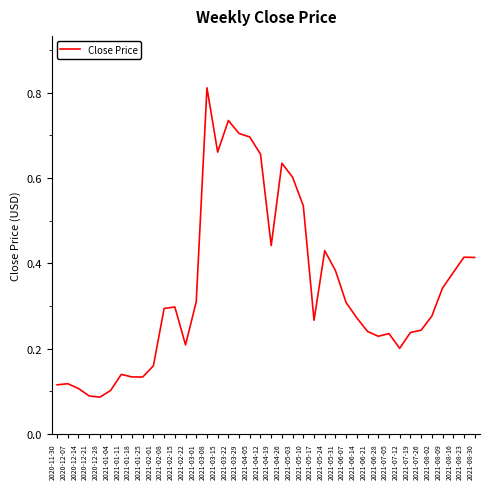

What is the change in value from 2021-01-25 to 2021-08-30?

+0.3